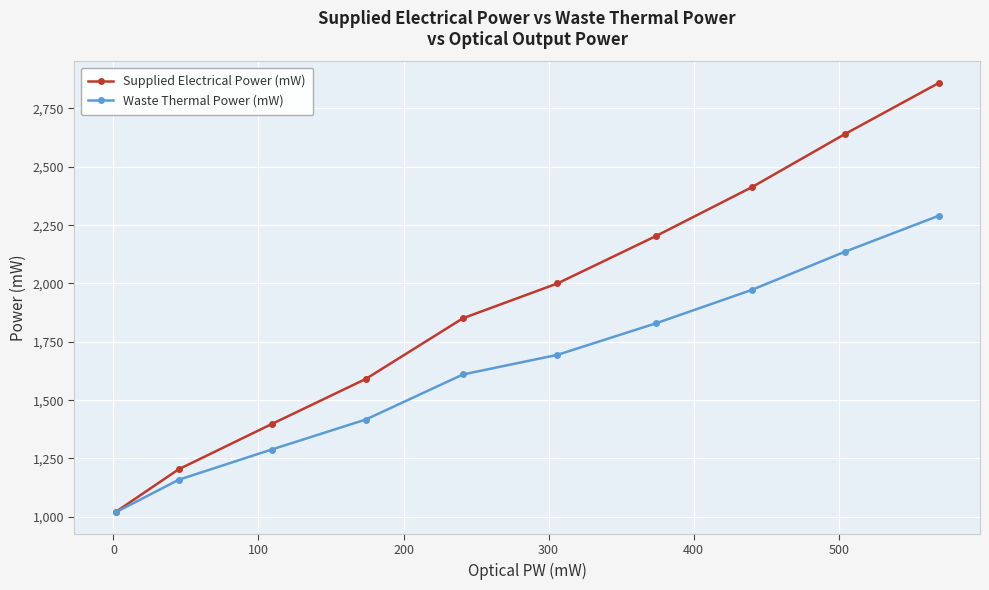

Which series has the largest range (max minus min)?

Supplied Electrical Power (mW)